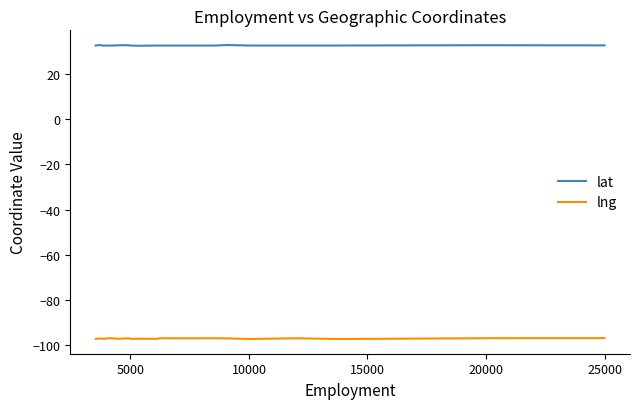

True or false: lng and lat cross at least once.

False